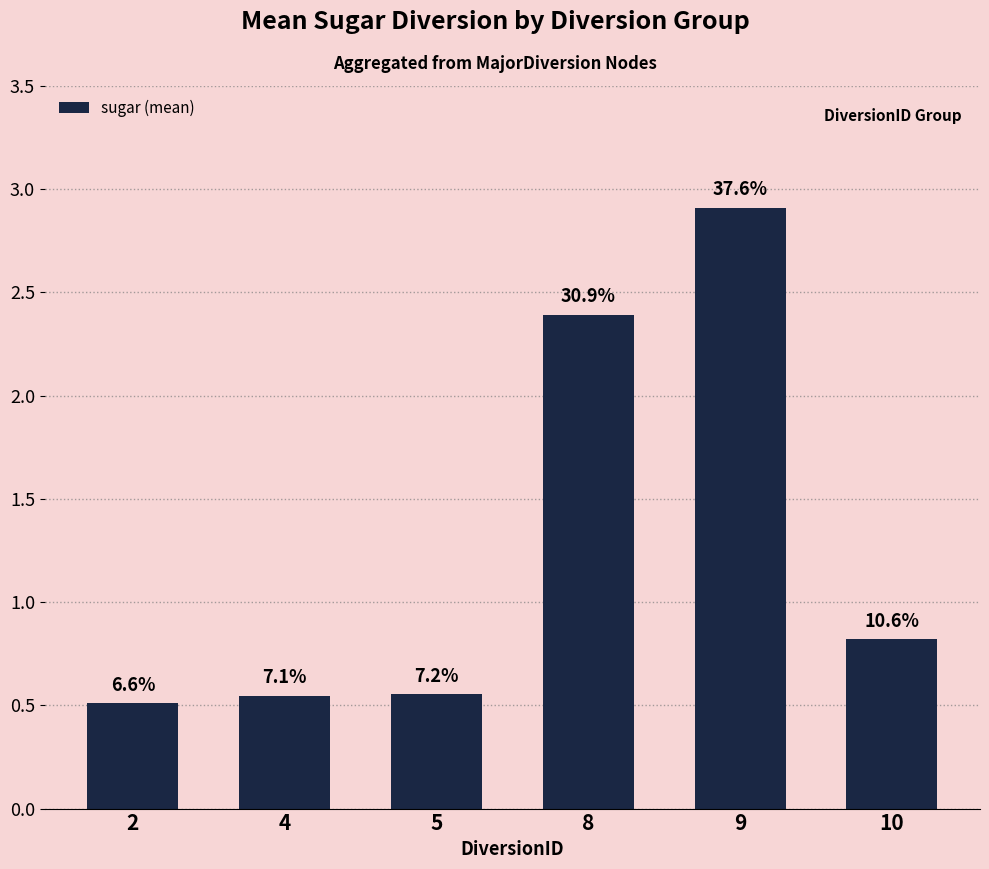

Reading left to right, extract all data points from this chart.

0.5	0.5	0.6	2.4	2.9	0.8